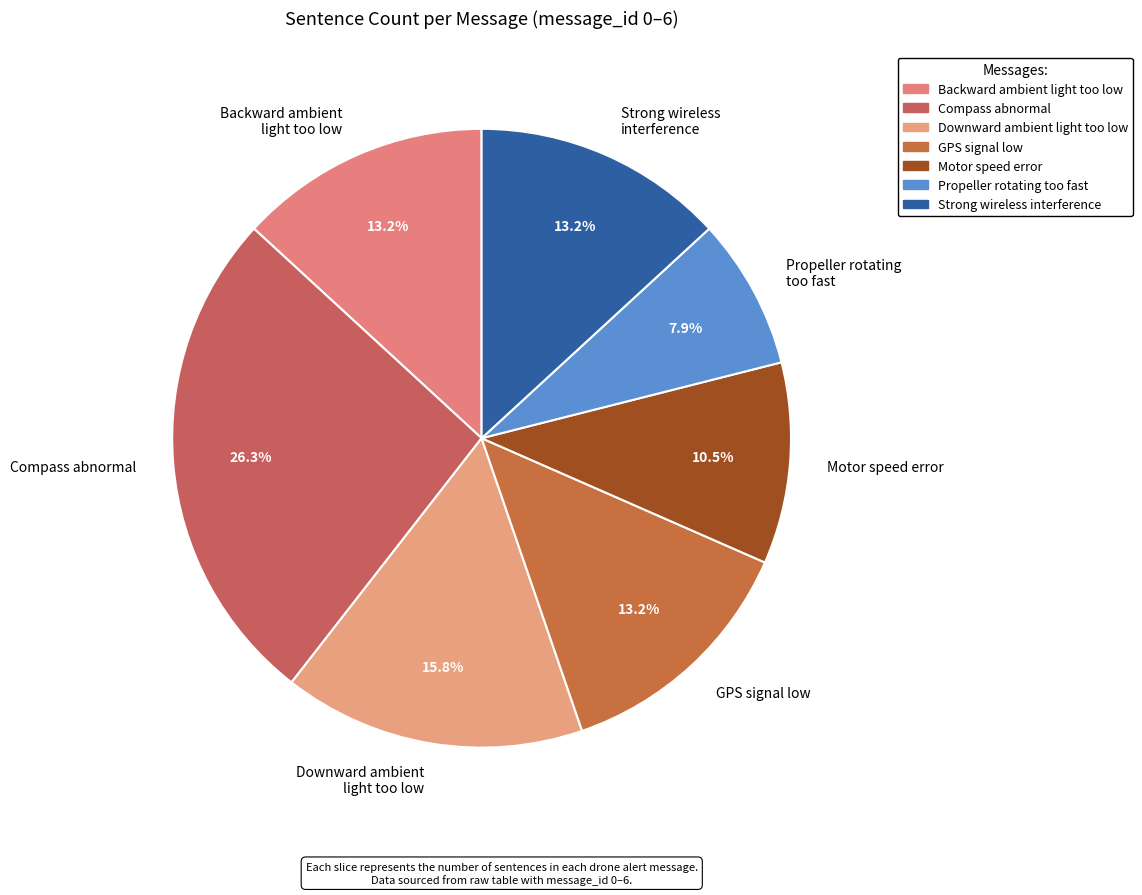

Between Motor speed error and GPS signal low, which is larger?

GPS signal low